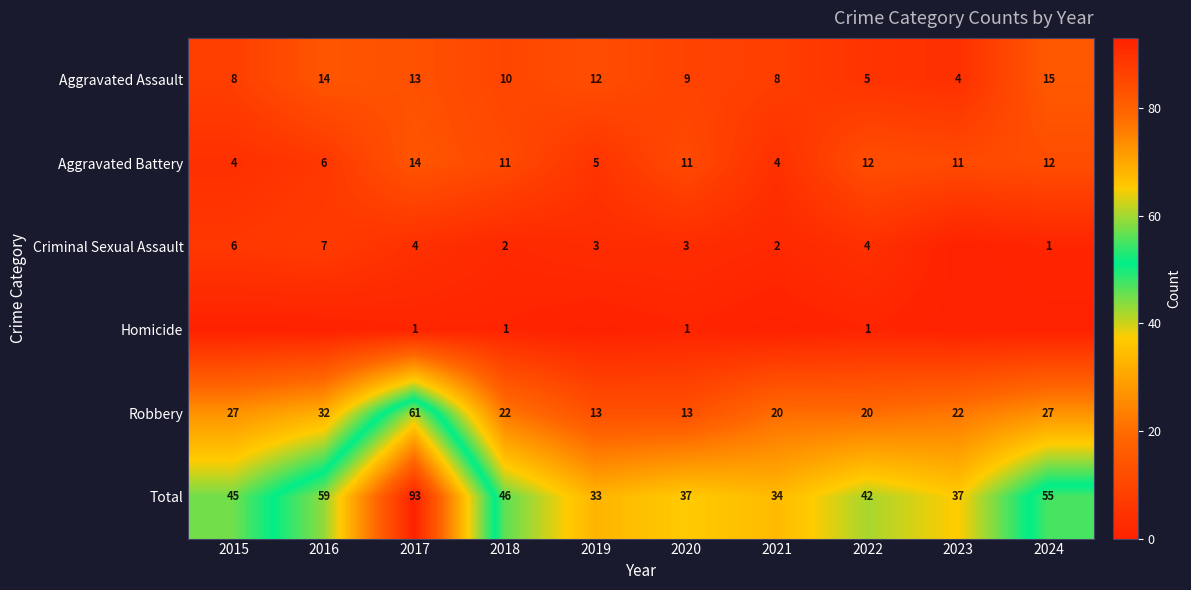

Where is Total nearest to the value 63?

2016